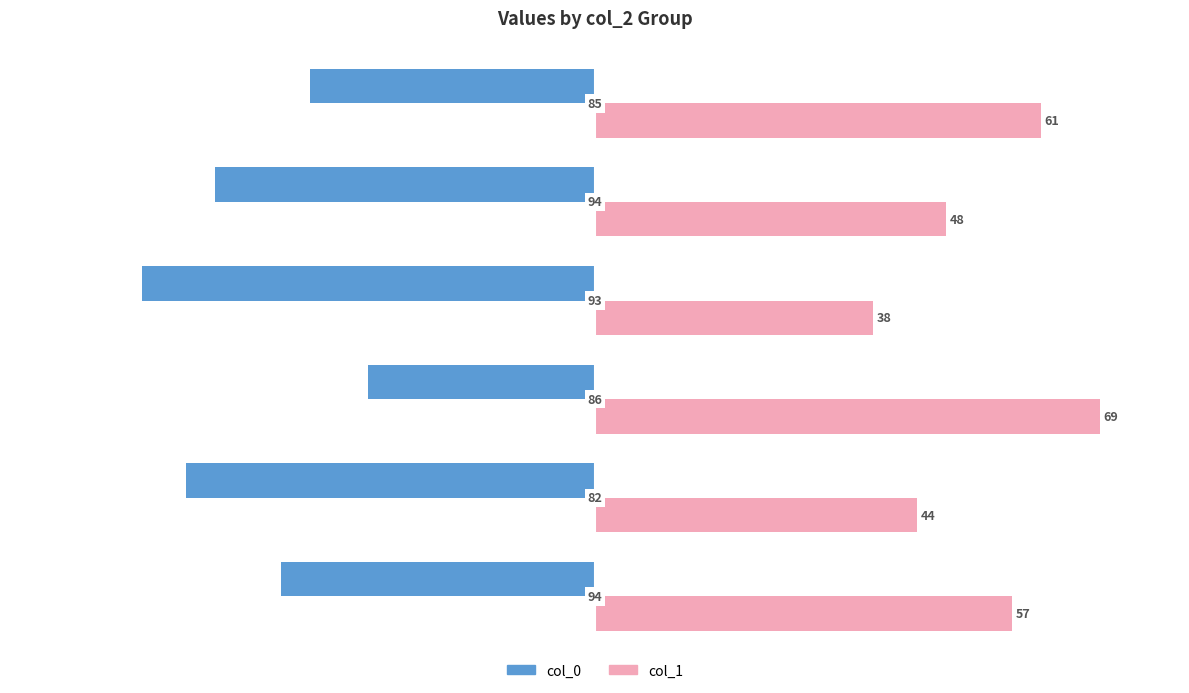

What are all the series names shown in the legend?

col_0, col_1